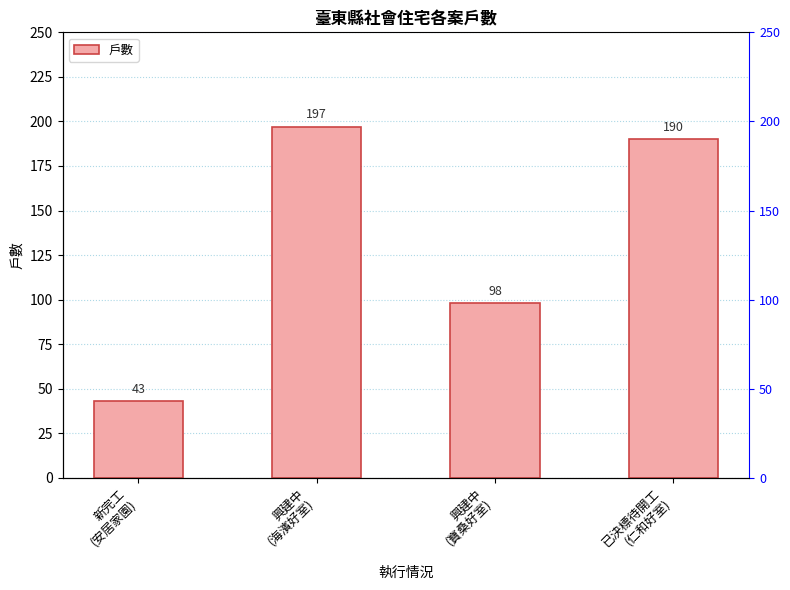

How many series are shown in this chart?

1